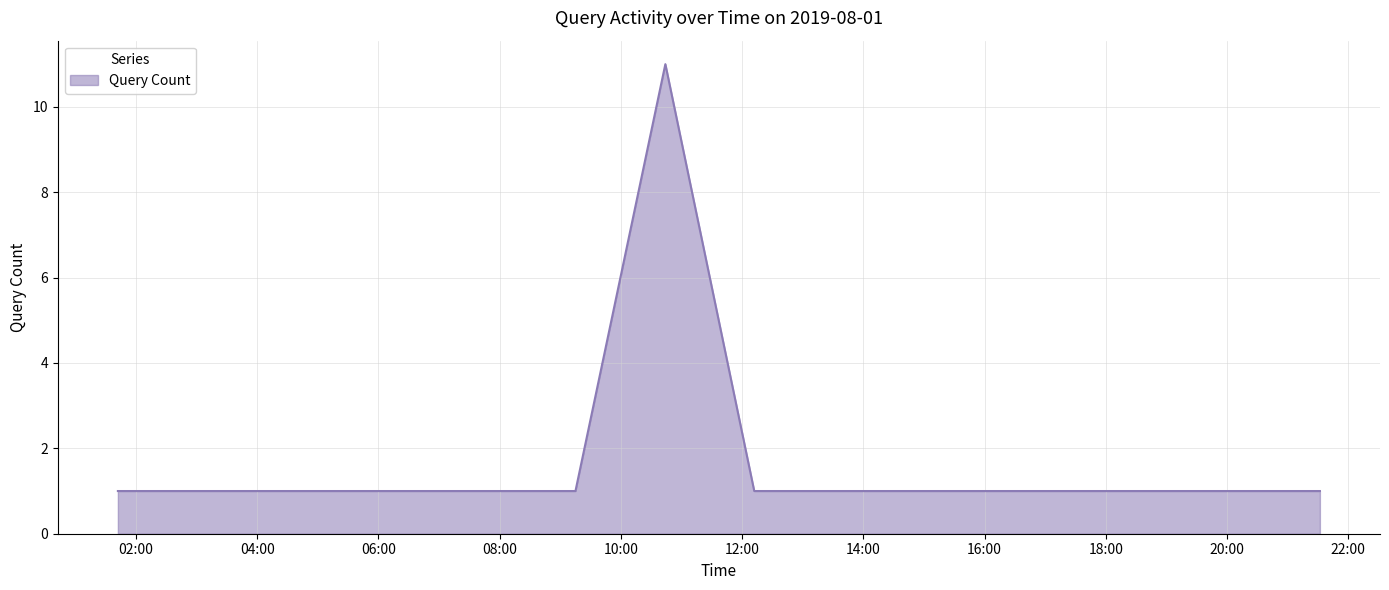

What is the difference between the maximum and minimum values?

10